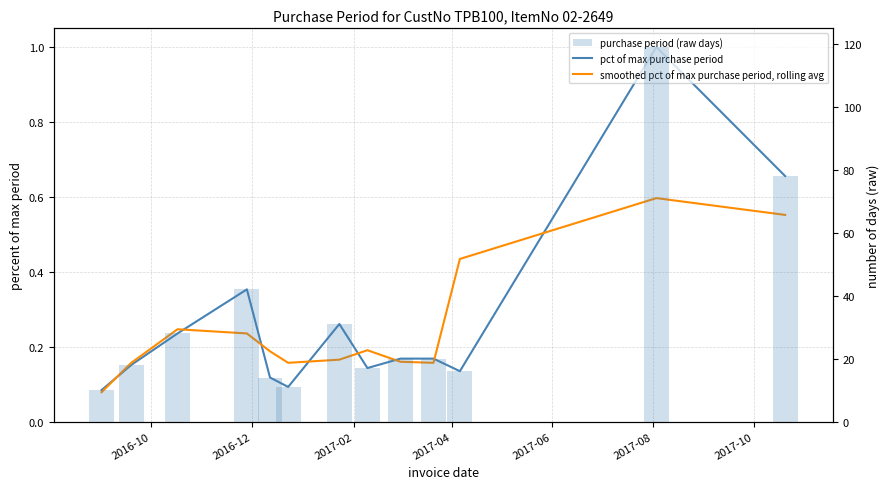

What is the average value of the purchase period (raw days) series?

32.6